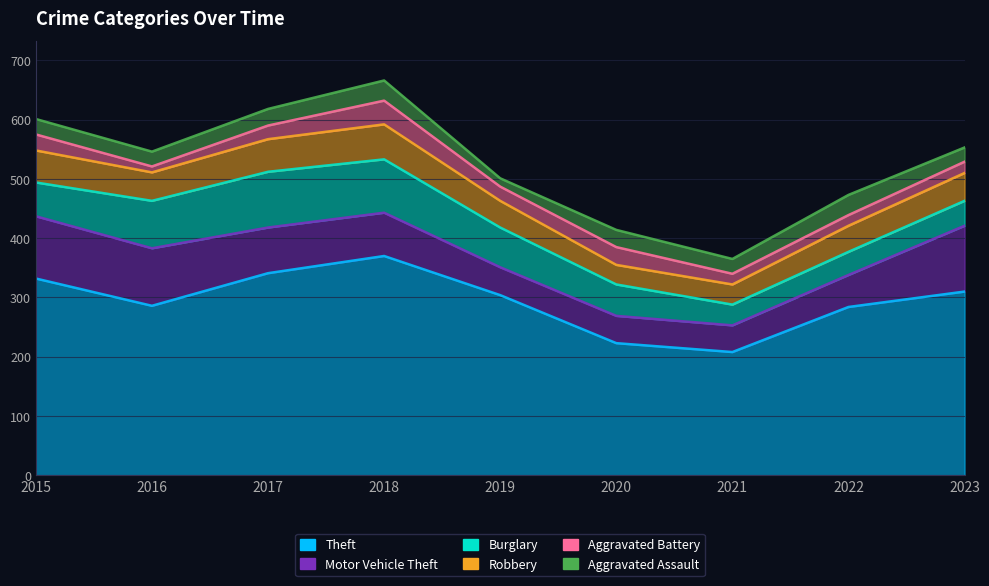

Is the value of Burglary at 2021 greater than the value of Theft at 2020?

No